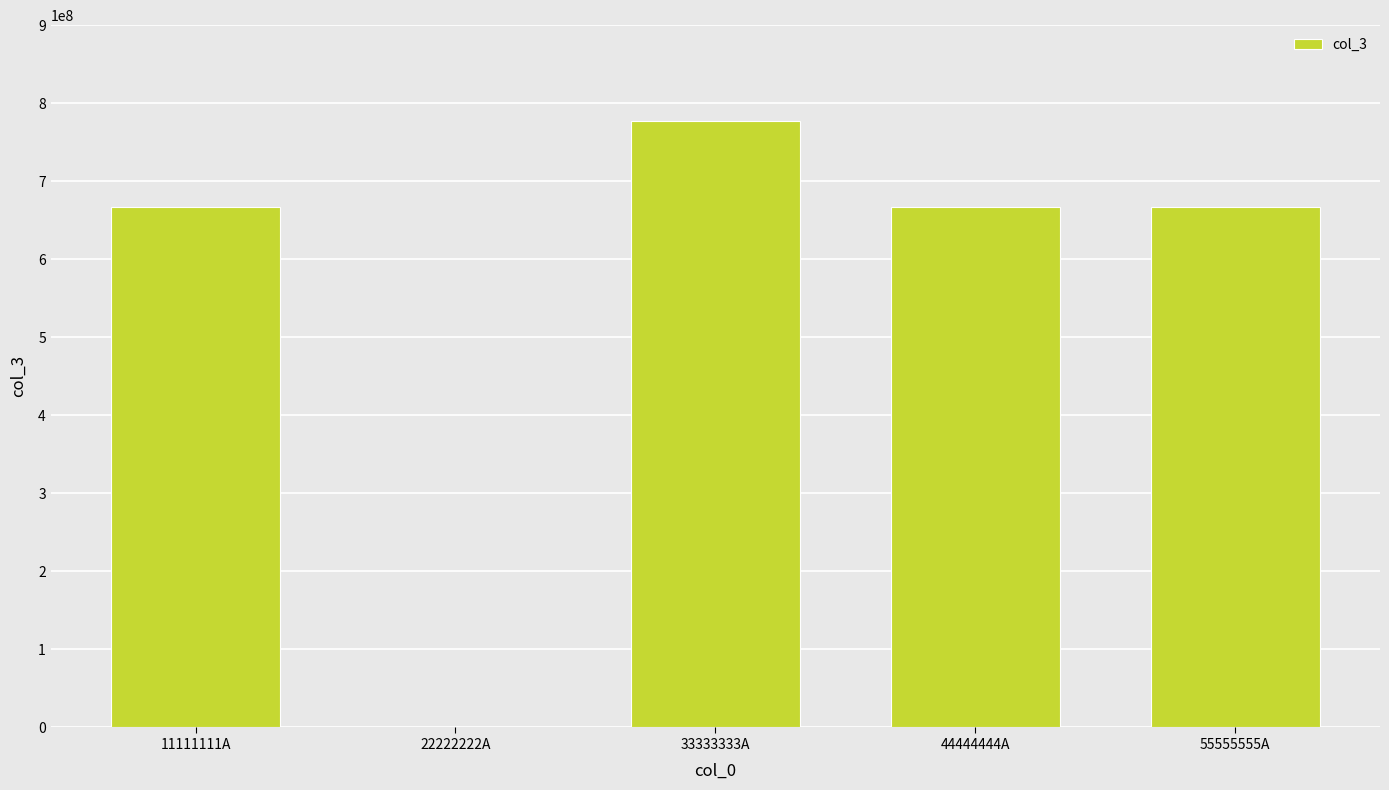

What is the sum of the values at 33333333A and 55555555A?

1444666665